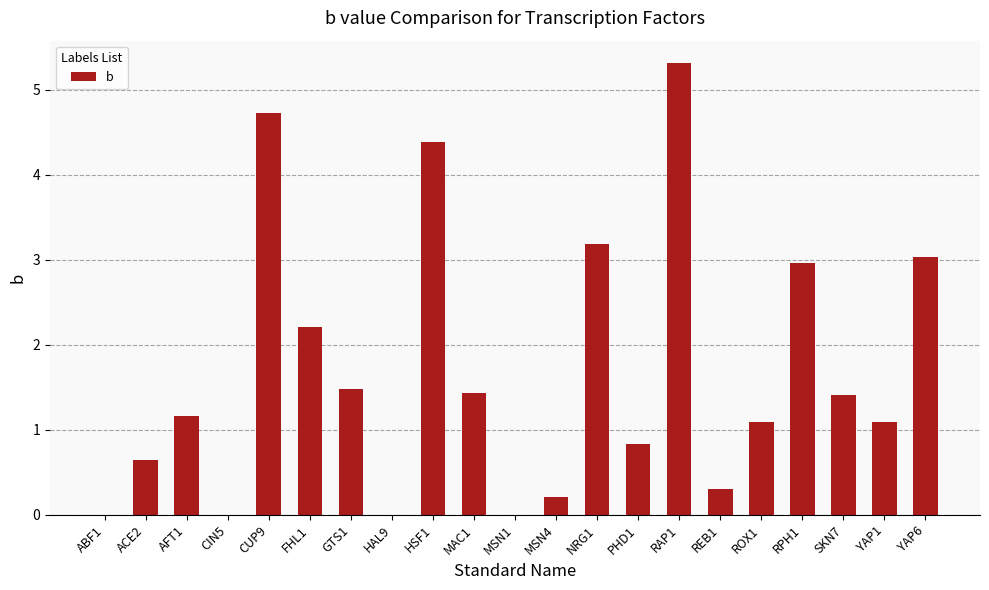

Approximately how many times larger is the value at REB1 compared to YAP6?

0.1